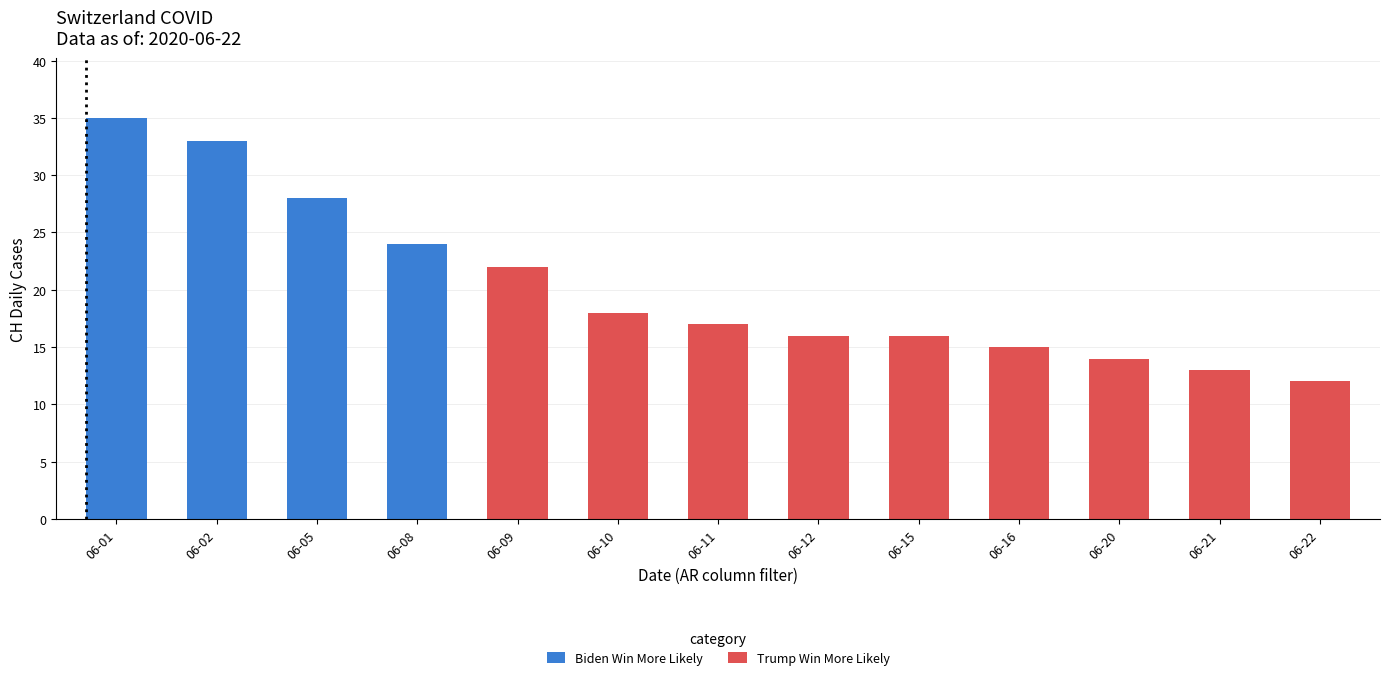

Reading left to right, list all the values displayed in this chart.

CH: 35.0	33.0	28.0	24.0	22.0	18.0	17.0	16.0	16.0	15.0	14.0	13.0	12.0
BE_pc: 0.0	0.0	0.0	0.0	0.0	0.0	0.0	0.0	0.0	0.0	0.0	0.0	0.0
GE_pc: 0.0	0.0	0.0	0.0	0.0	0.0	0.0	0.0	0.0	0.0	0.0	0.0	0.0
BS_pc: 0.0	0.0	0.0	0.0	0.0	0.0	0.0	0.0	0.0	0.0	0.0	0.0	0.0
FR_pc: 0.0	0.0	0.0	0.0	0.0	0.0	0.0	0.0	0.0	0.0	0.0	0.0	0.0
GR_pc: 0.0	0.0	0.0	0.0	0.0	0.0	0.0	0.0	0.0	0.0	0.0	0.0	0.0